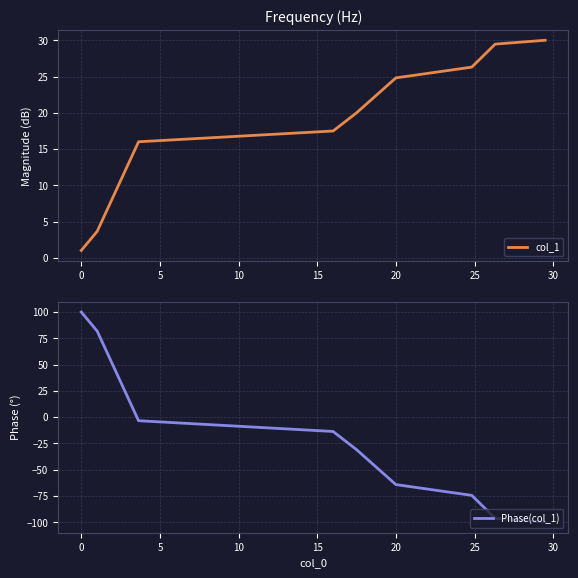

What is the minimum value for col_1?

1.0